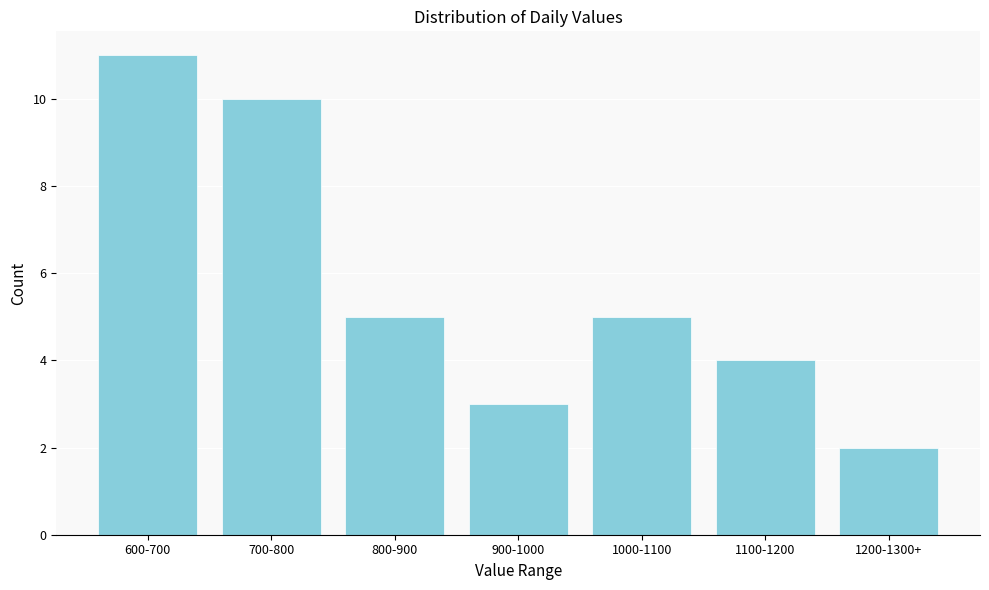

Reading left to right, transcribe all the data shown in this chart.

600-700=11	700-800=10	800-900=5	900-1000=3	1000-1100=5	1100-1200=4	1200-1300+=2